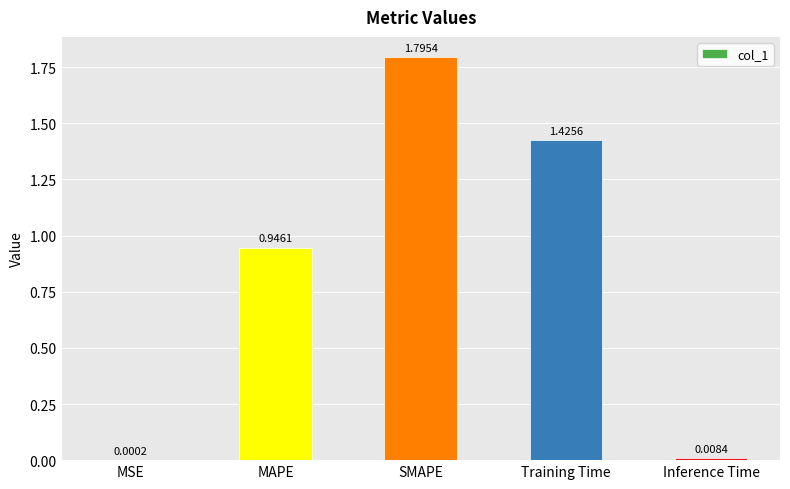

Are the bars horizontal?

No